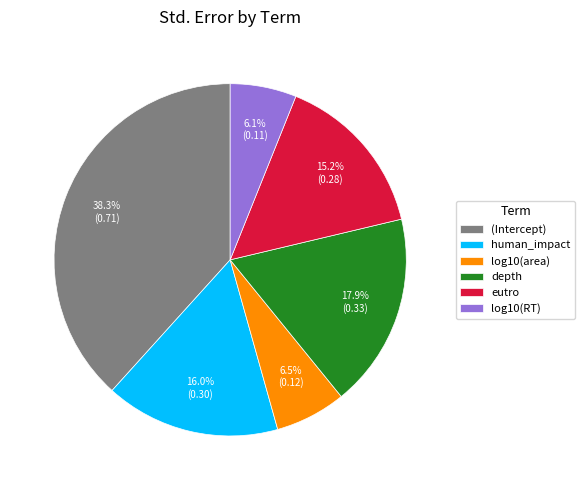

To the nearest percent, what is the difference between the largest and smallest slice percentages?

32%